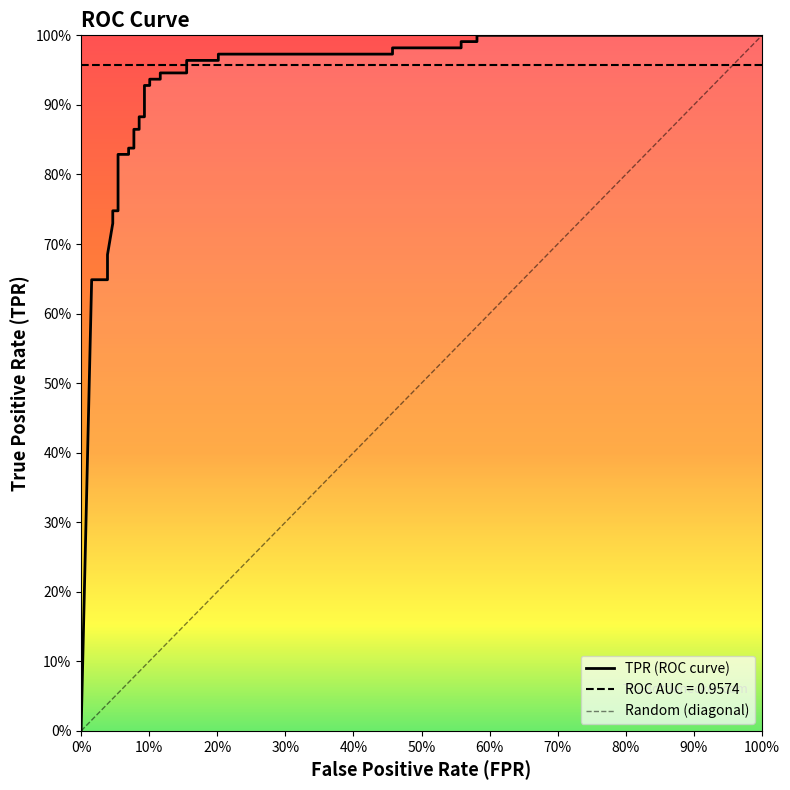

How many values exceed 0?

31